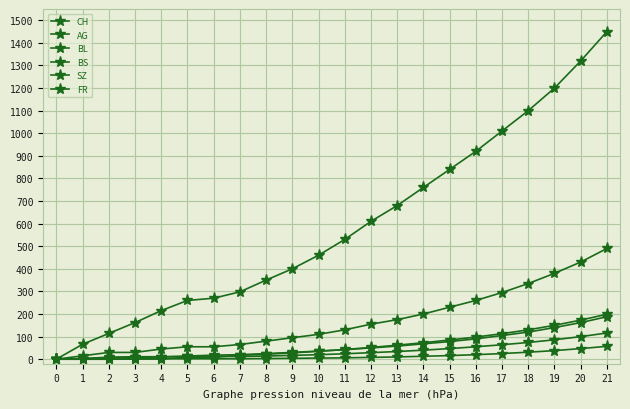

Is this an area chart (filled region under the line)?

No